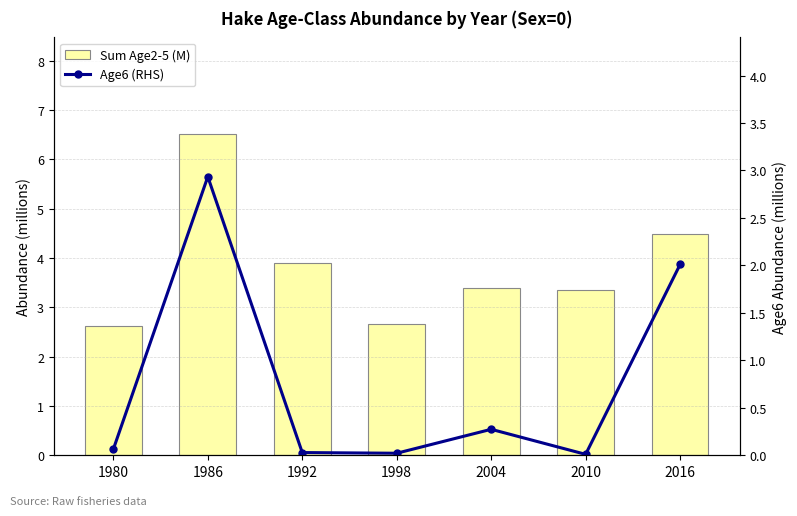

Reading left to right, what are all the values shown in this chart?

Sum Age2-5 (M): 1980=2.6	1986=6.5	1992=3.9	1998=2.7	2004=3.4	2010=3.3	2016=4.5
Age6 (RHS): 1980=0.1	1986=2.9	1992=0.0	1998=0.0	2004=0.3	2010=0.0	2016=2.0